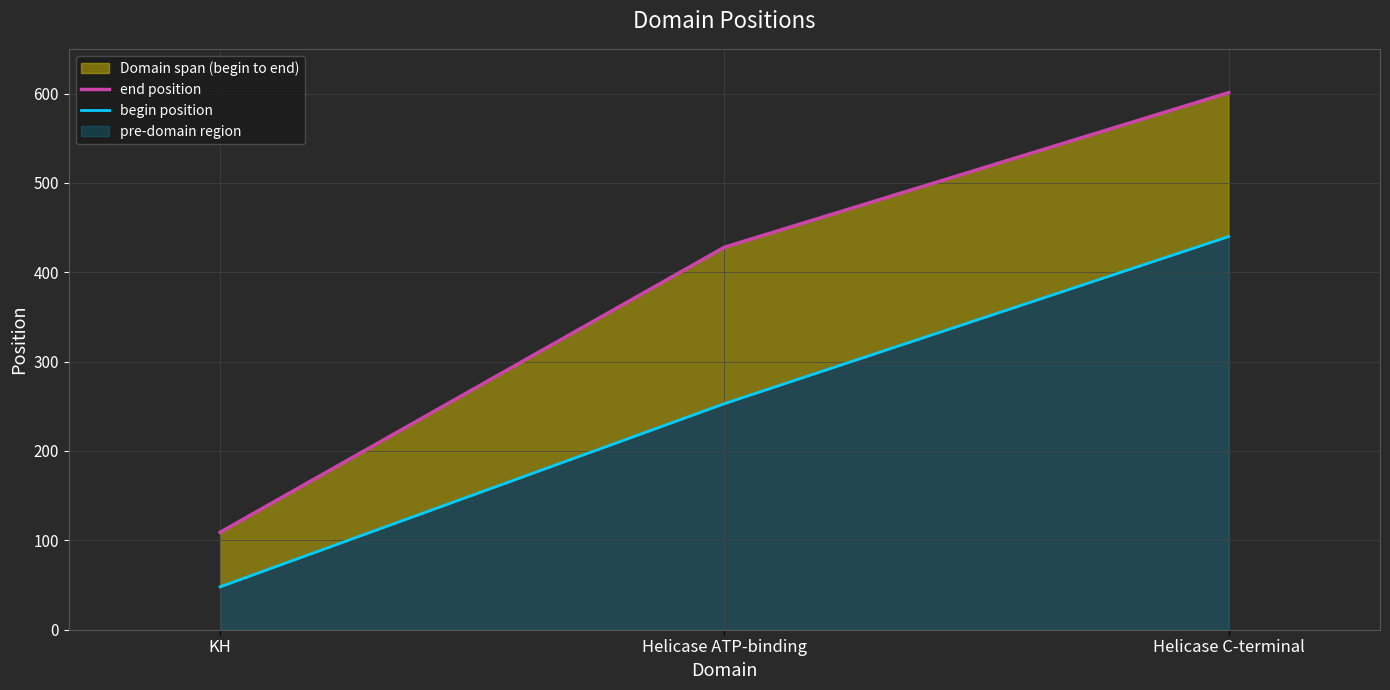

What is the average value of the end position series?

379